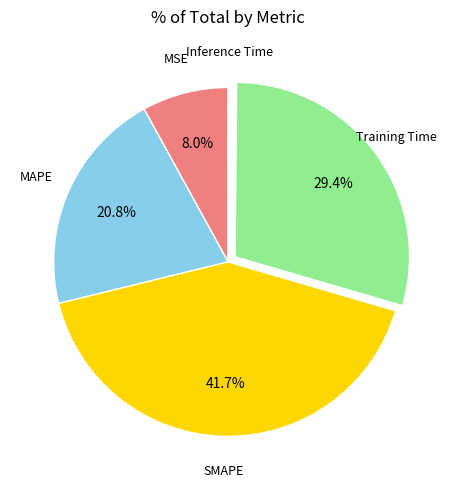

Which slice is the largest?

SMAPE